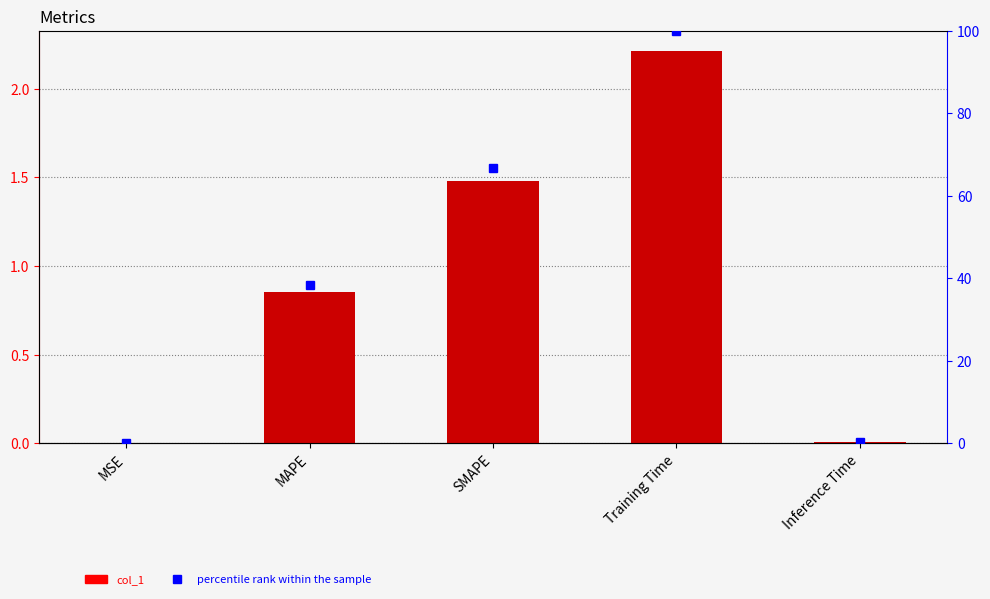

Which series has the largest total across all categories?

percentile rank within the sample